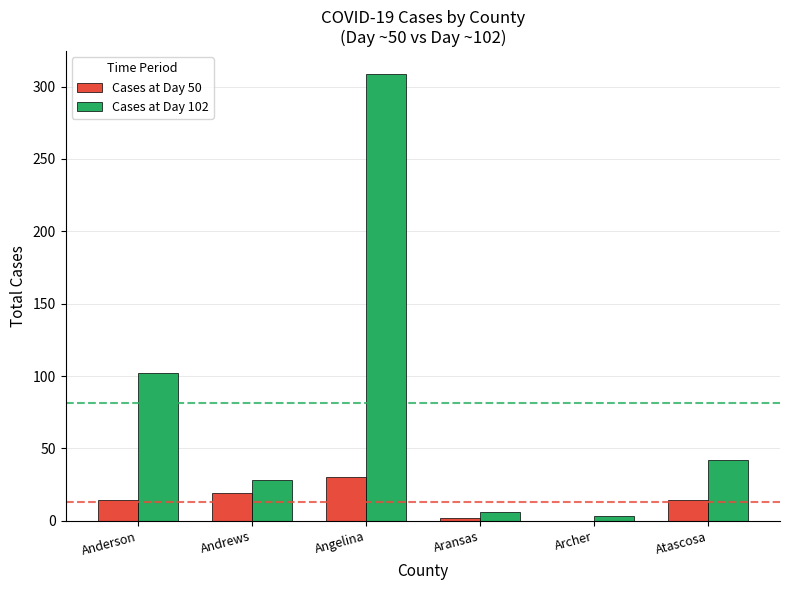

The Cases at Day 102 series shows 42 at Atascosa. True or false?

True